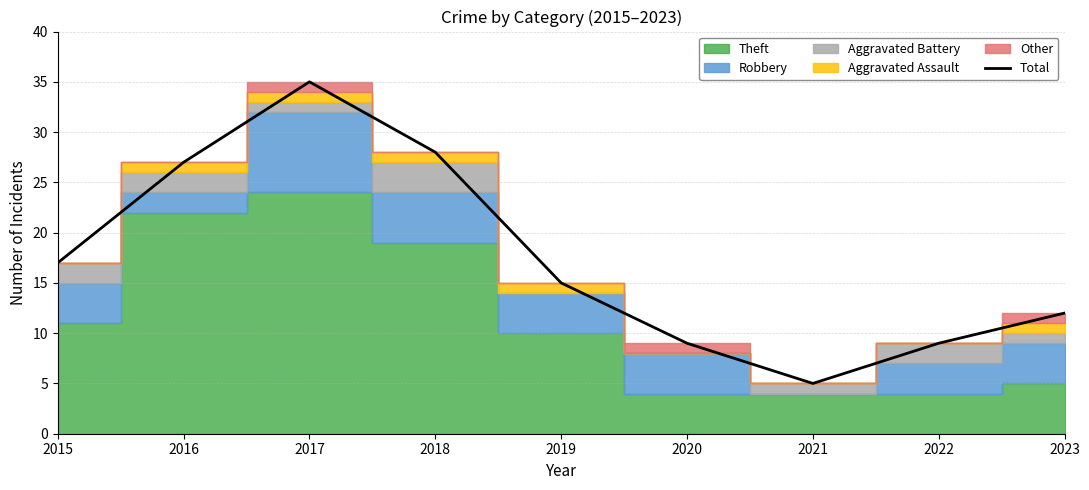

The chart shows a value of 4 at 2023. True or false?

False